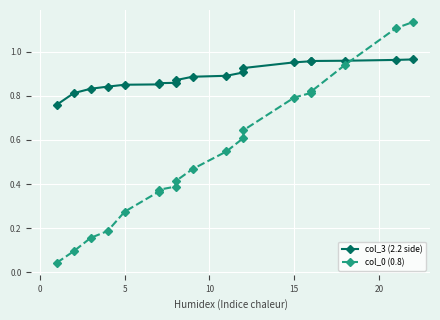

What are all the series names shown in the legend?

col_3 (2.2 side), col_0 (0.8)